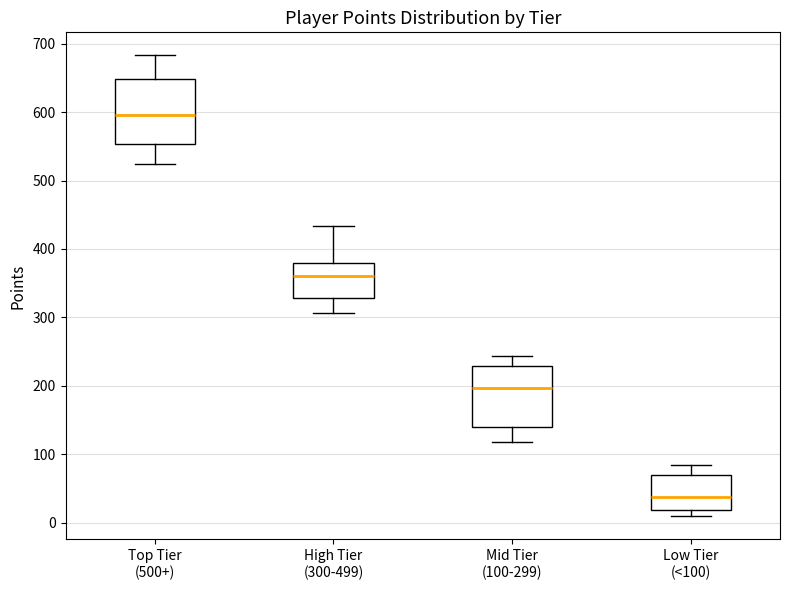

Reading left to right, transcribe this box plot: for each box, give where its median line is, the range the box spans, and where its two whiskers end, as read against the y-axis. The values are not printed on the chart, so give them approximately, as read against the axis.

Top Tier (500+): median 600, box 550 to 650, whiskers 520 to 680
High Tier (300-499): median 360, box 330 to 380, whiskers 310 to 430
Mid Tier (100-299): median 200, box 140 to 230, whiskers 120 to 240
Low Tier (<100): median 40, box 20 to 70, whiskers 10 to 80